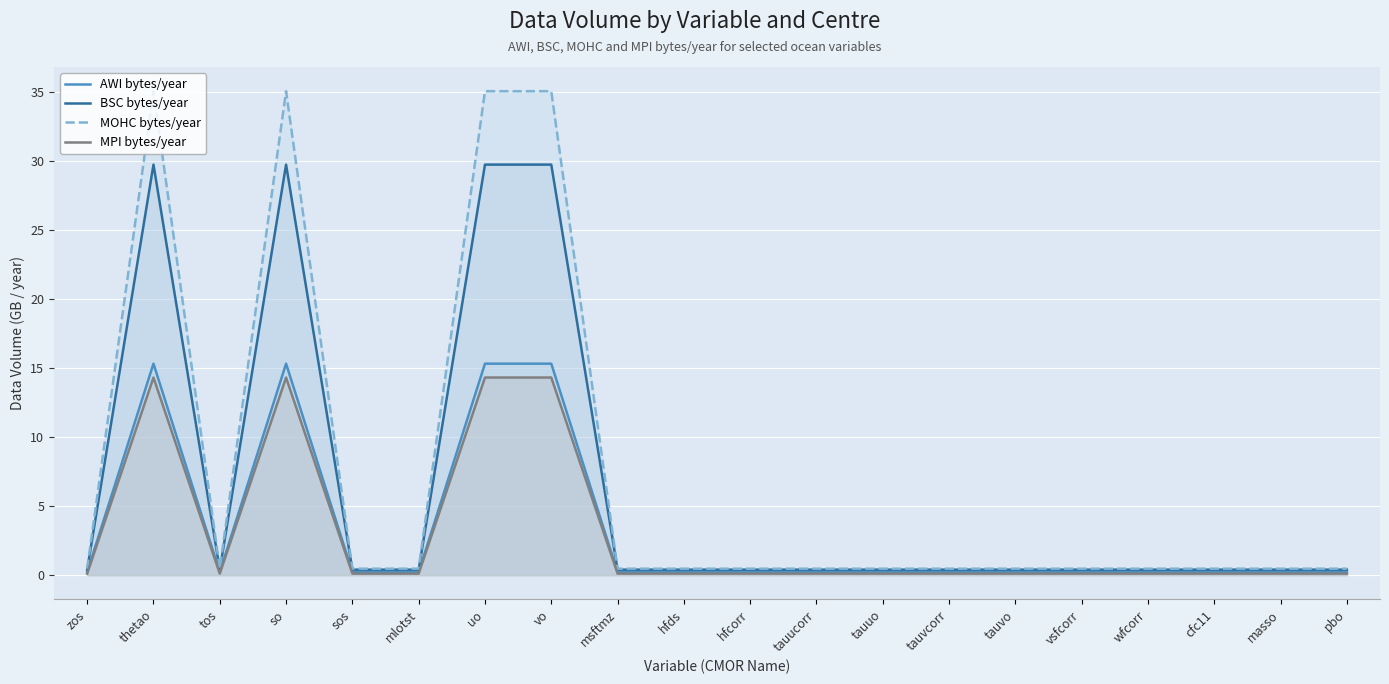

How many lines are shown in the chart?

4